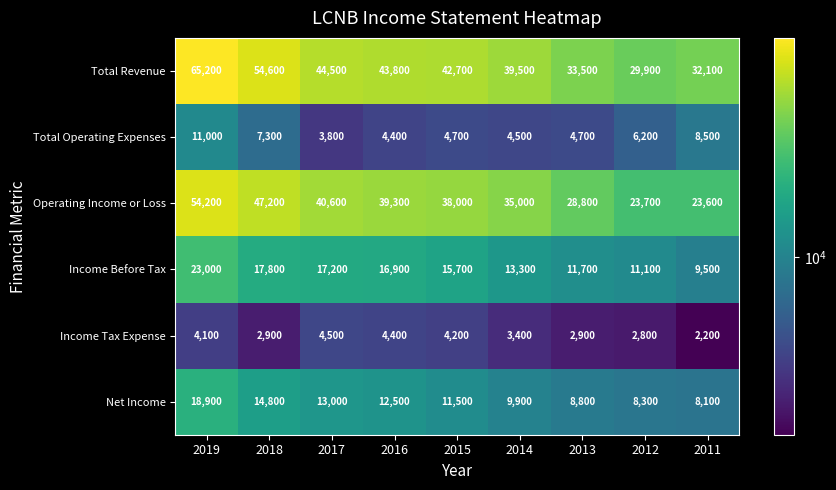

Which category has the lowest value across all series?

2011